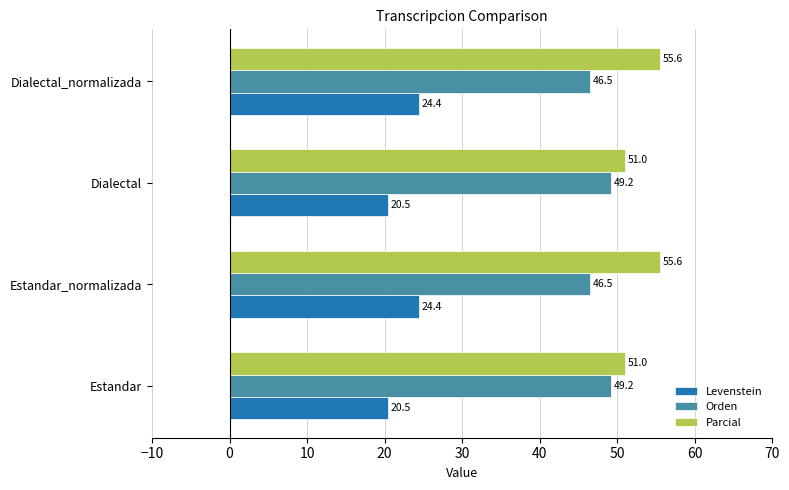

Rank the series at Estandar from highest to lowest value.

Parcial, Orden, Levenstein